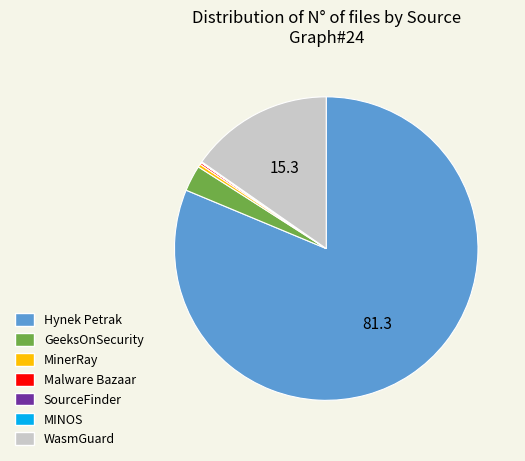

True or false: MinerRay accounts for 0% of the total.

True